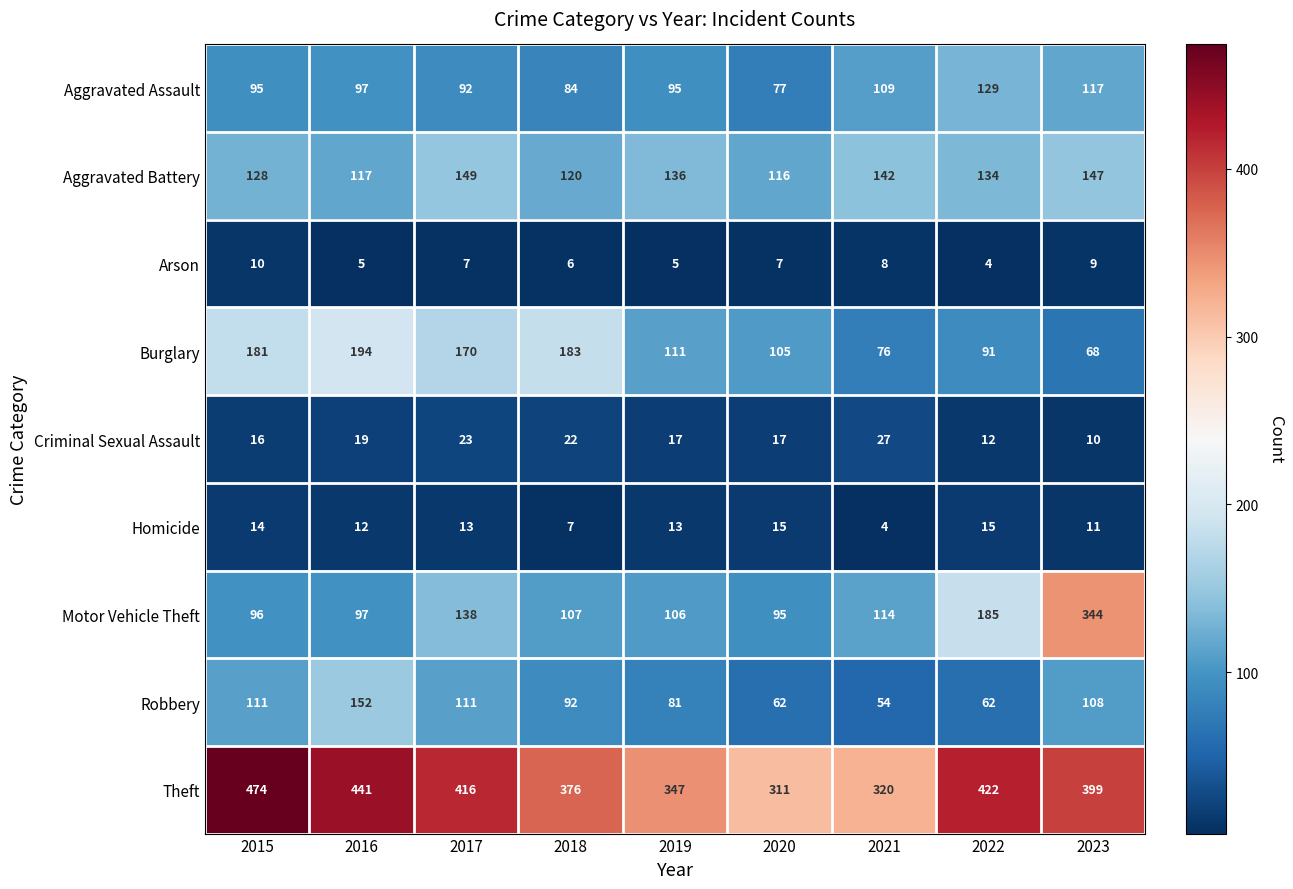

What is the difference between the Criminal Sexual Assault values at 2016 and 2023?

9